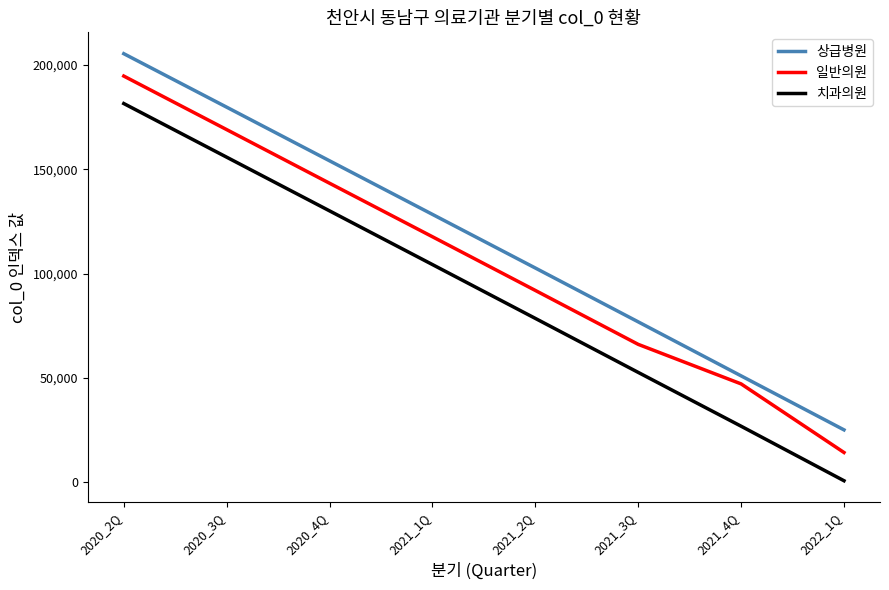

Where is 상급병원 nearest to the value 115288?

2021_2Q